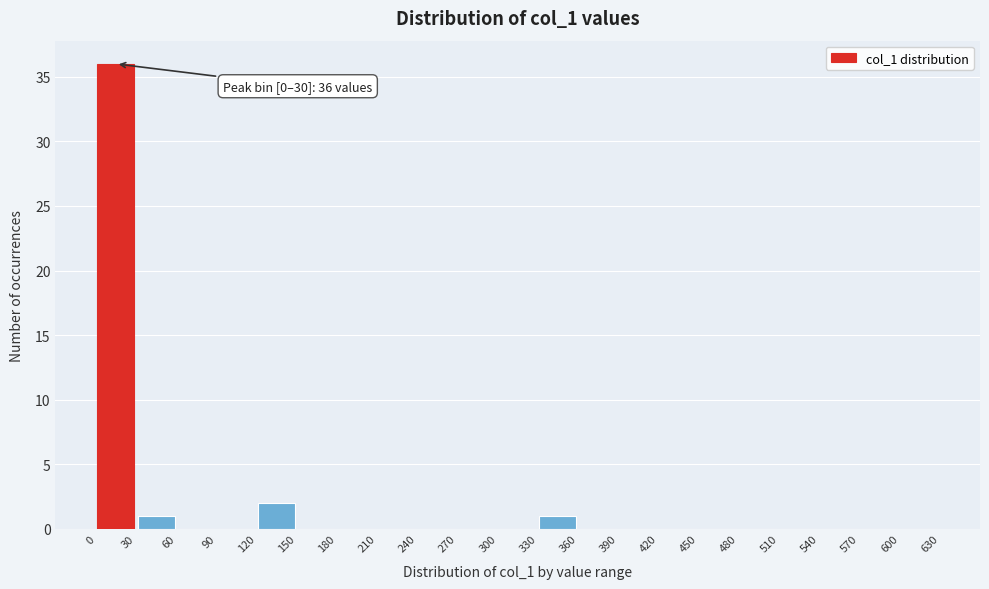

Which range on the x-axis has the tallest bar?

0 to 30